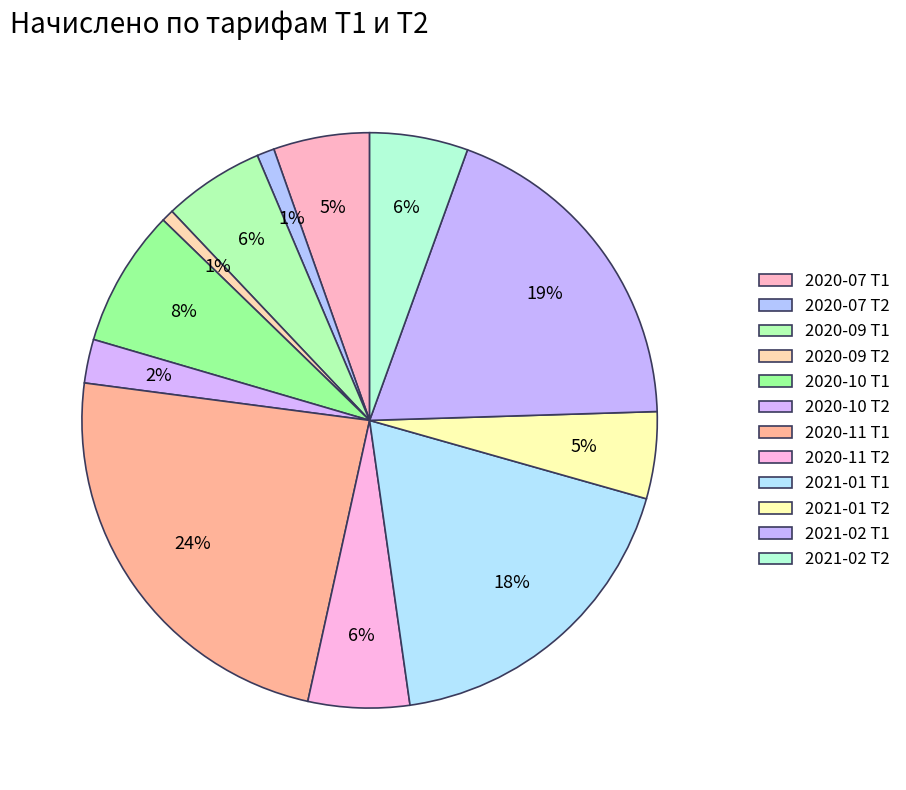

Which has a higher value, 2020-07 Т2 or 2020-09 Т2?

2020-07 Т2